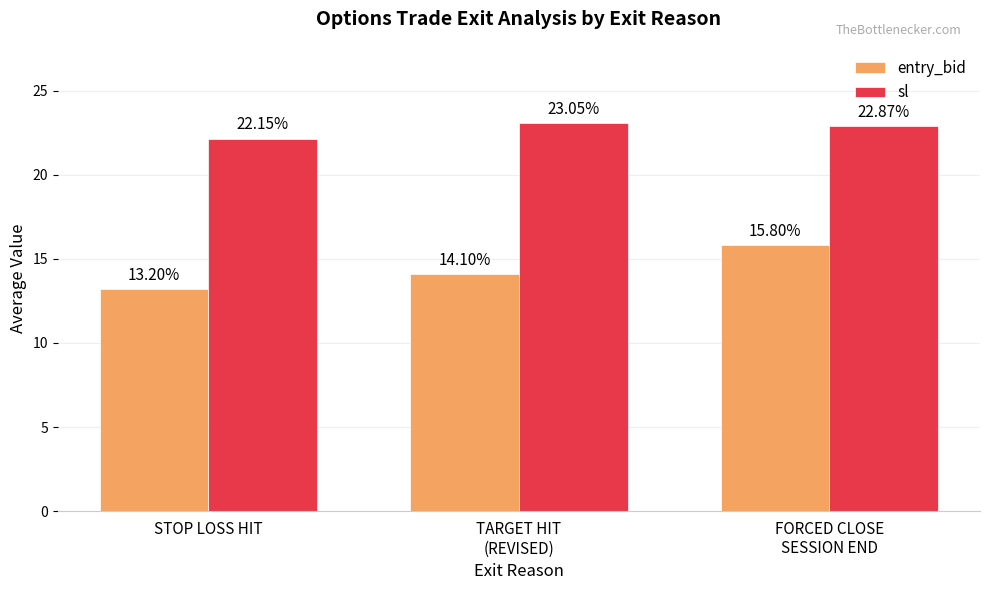

Which category has the lowest value in the entry_bid series?

STOP LOSS HIT